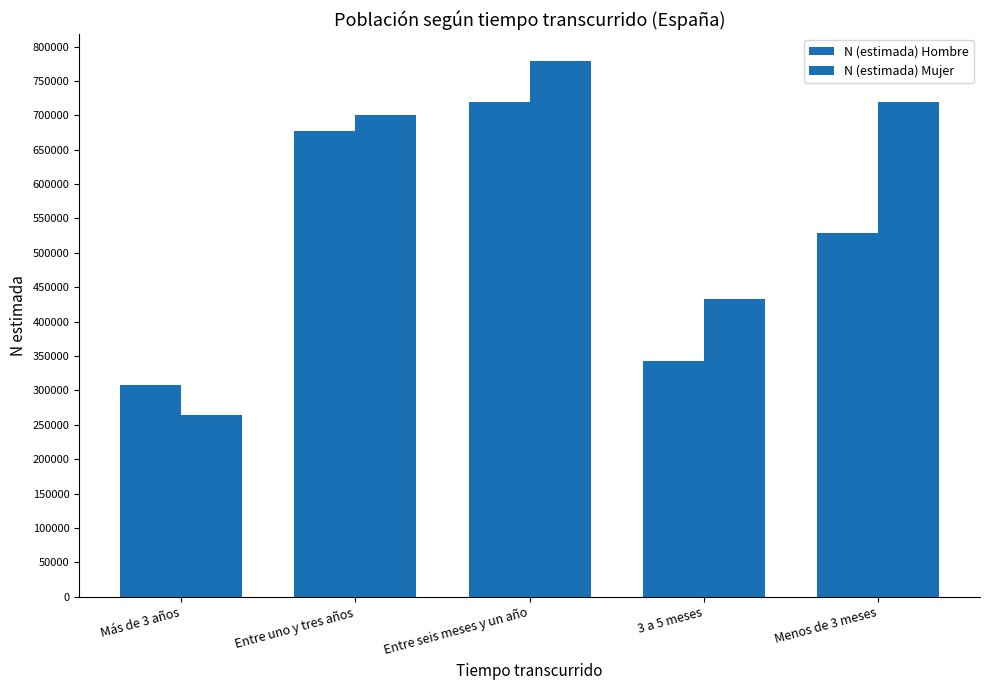

What is the sum of the N (estimada) Mujer values at Entre uno y tres años and Más de 3 años?

964294